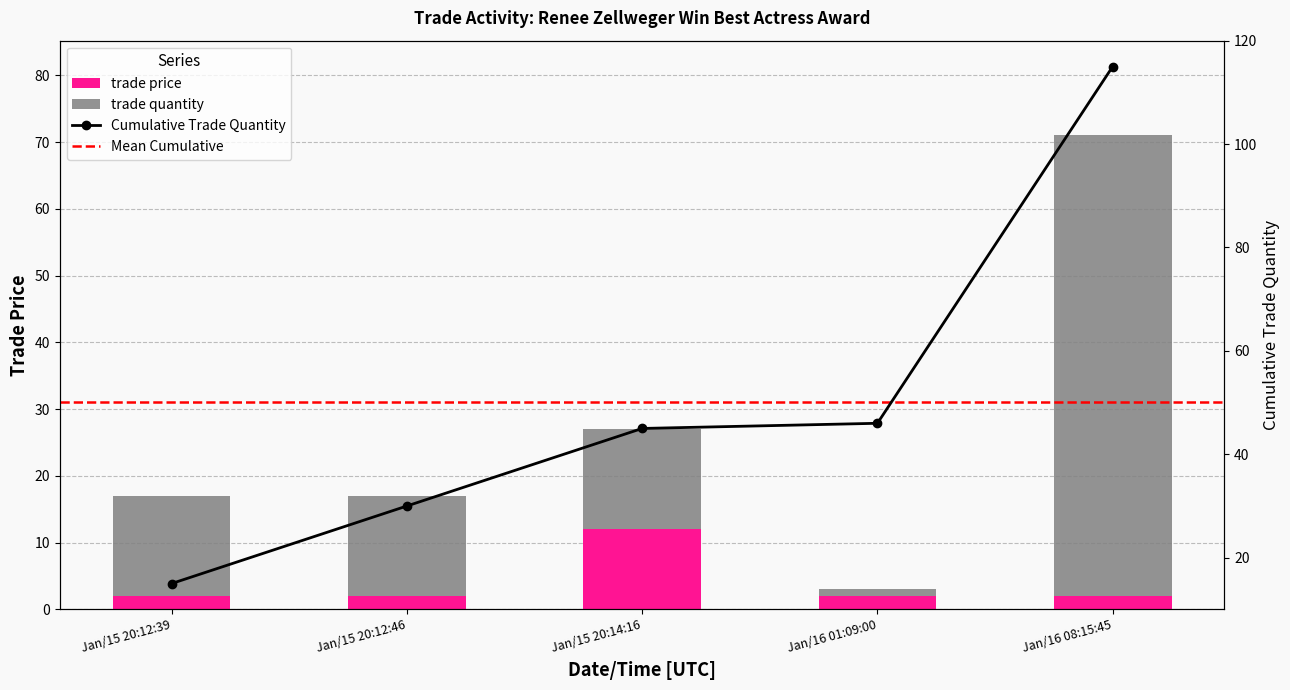

What is the value of the trade price bar at the 4th from the left?

2